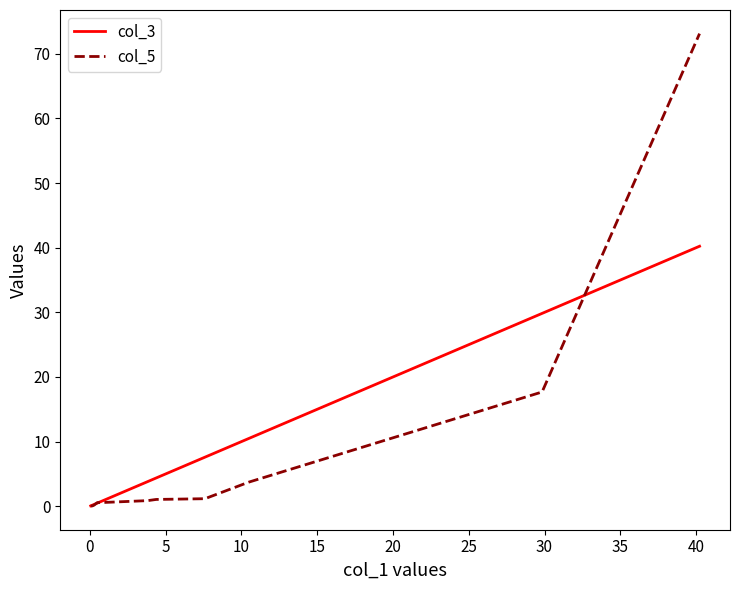

What is the greatest value displayed?

73.1